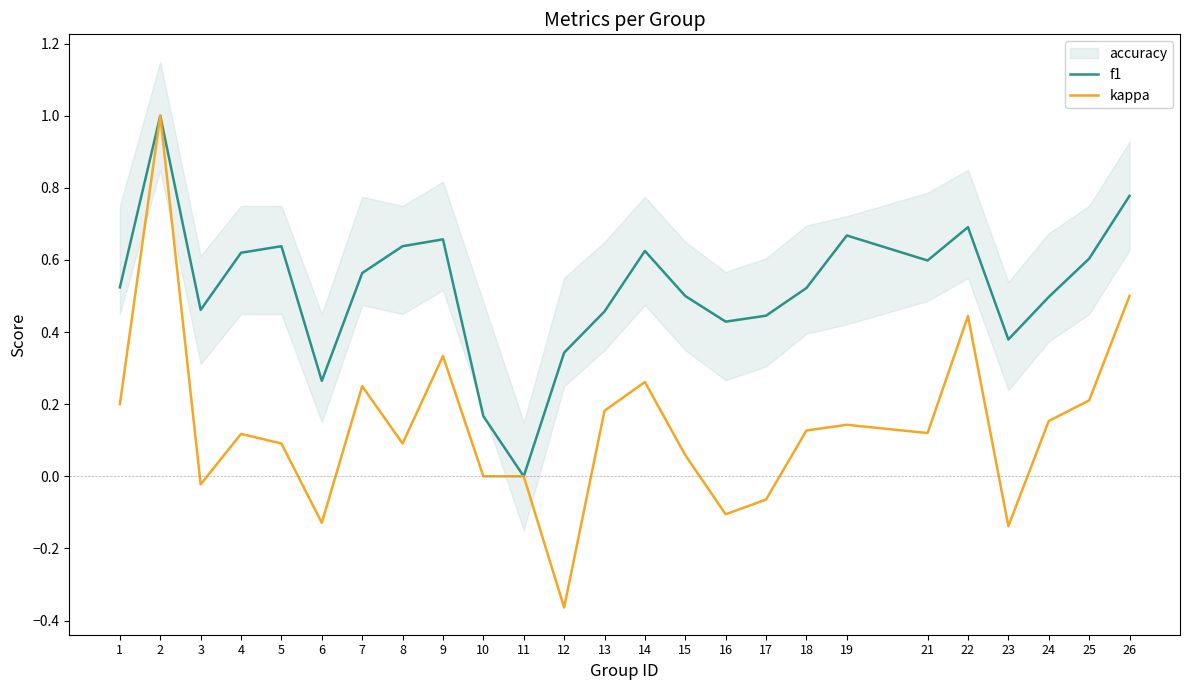

How many interior local valleys does the f1 series have?

6